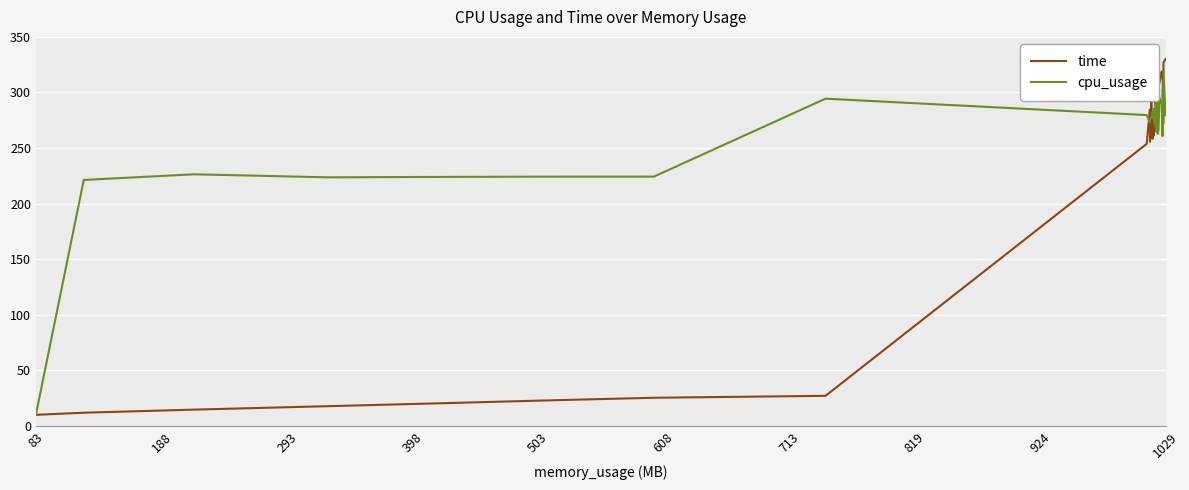

What is the average value of the cpu_usage series?

265.7